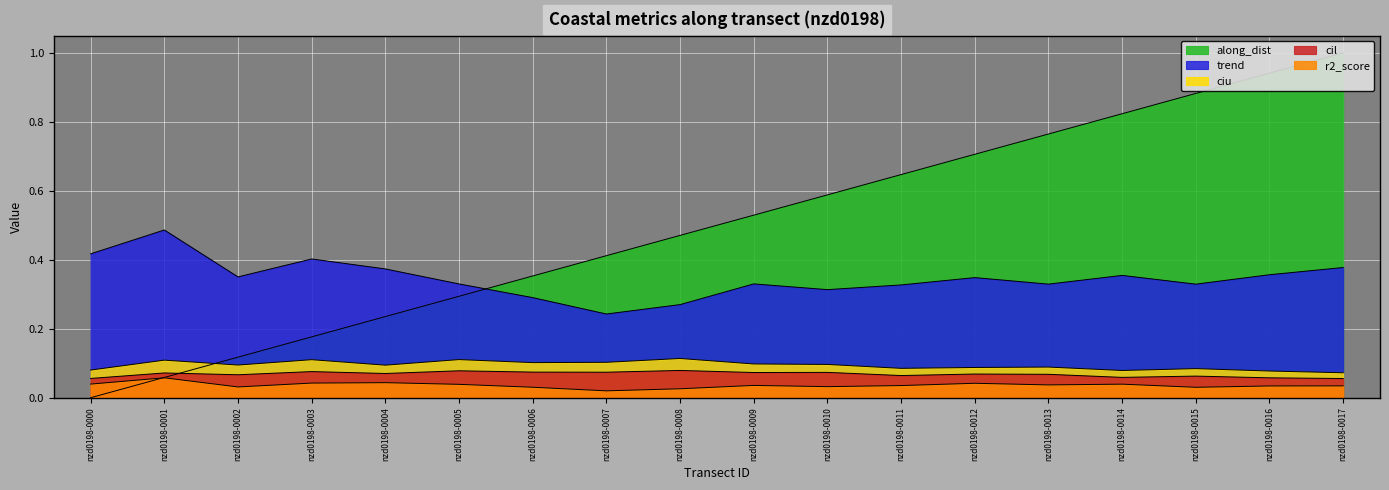

True or false: r2_score and cil intersect in this chart.

False